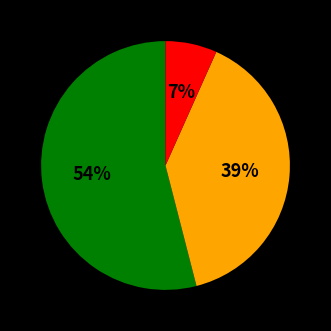

To the nearest percent, what is the difference between the largest and smallest slice percentages?

47%